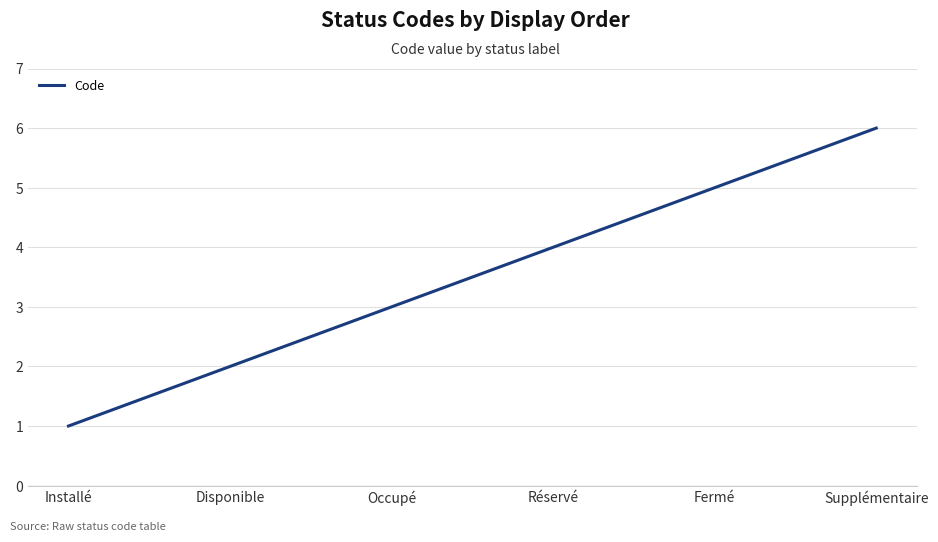

Which has a higher value, Fermé or Occupé?

Fermé